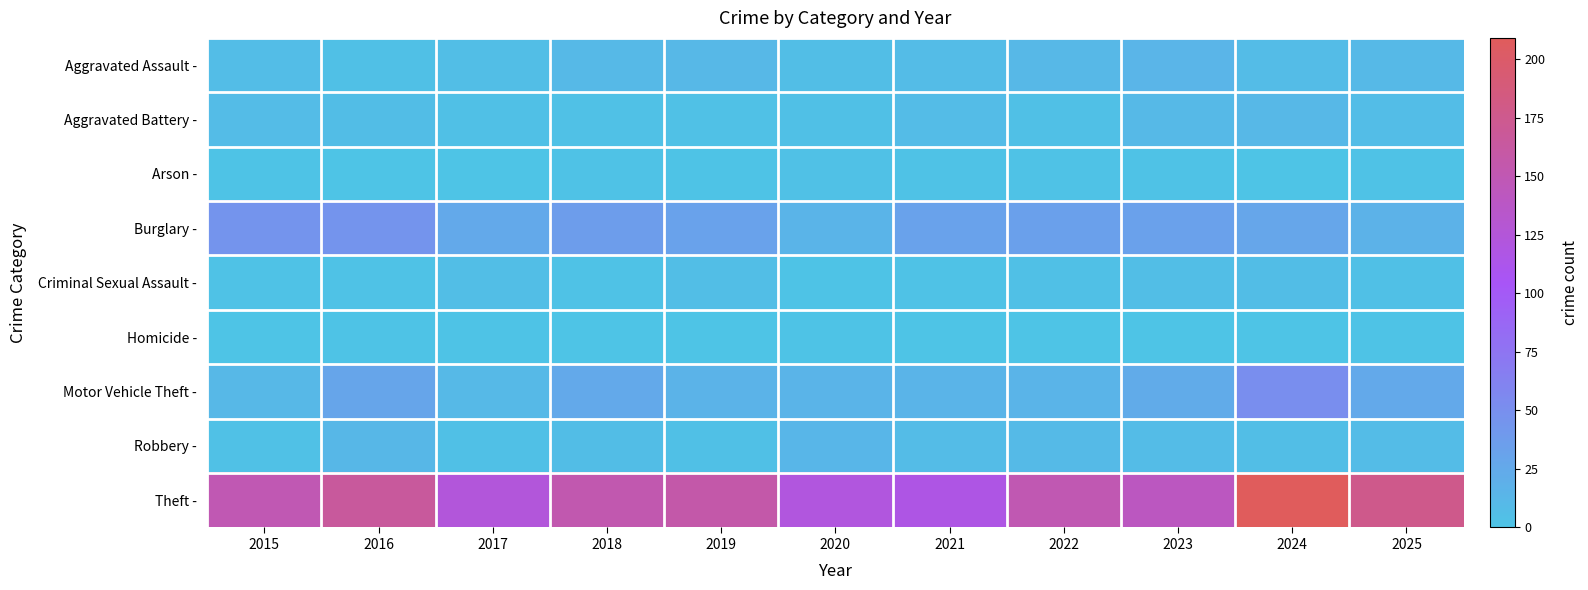

Reading left to right, extract all data points from this chart.

Aggravated Assault -: 2015=7	2016=4	2017=5	2018=10	2019=11	2020=5	2021=8	2022=11	2023=14	2024=8	2025=10
Aggravated Battery -: 2015=8	2016=6	2017=4	2018=3	2019=3	2020=4	2021=8	2022=4	2023=10	2024=11	2025=7
Arson -: 2015=1	2016=0	2017=0	2018=2	2019=1	2020=3	2021=2	2022=2	2023=2	2024=0	2025=2
Burglary -: 2015=45	2016=45	2017=26	2018=36	2019=32	2020=15	2021=32	2022=34	2023=33	2024=28	2025=17
Criminal Sexual Assault -: 2015=2	2016=2	2017=5	2018=2	2019=5	2020=1	2021=2	2022=4	2023=5	2024=6	2025=4
Homicide -: 2015=0	2016=1	2017=1	2018=0	2019=0	2020=1	2021=0	2022=0	2023=0	2024=0	2025=1
Motor Vehicle Theft -: 2015=11	2016=29	2017=10	2018=25	2019=16	2020=15	2021=15	2022=15	2023=23	2024=51	2025=26
Robbery -: 2015=3	2016=12	2017=4	2018=6	2019=4	2020=13	2021=8	2022=9	2023=8	2024=5	2025=8
Theft -: 2015=150	2016=165	2017=124	2018=152	2019=156	2020=121	2021=117	2022=151	2023=141	2024=209	2025=177